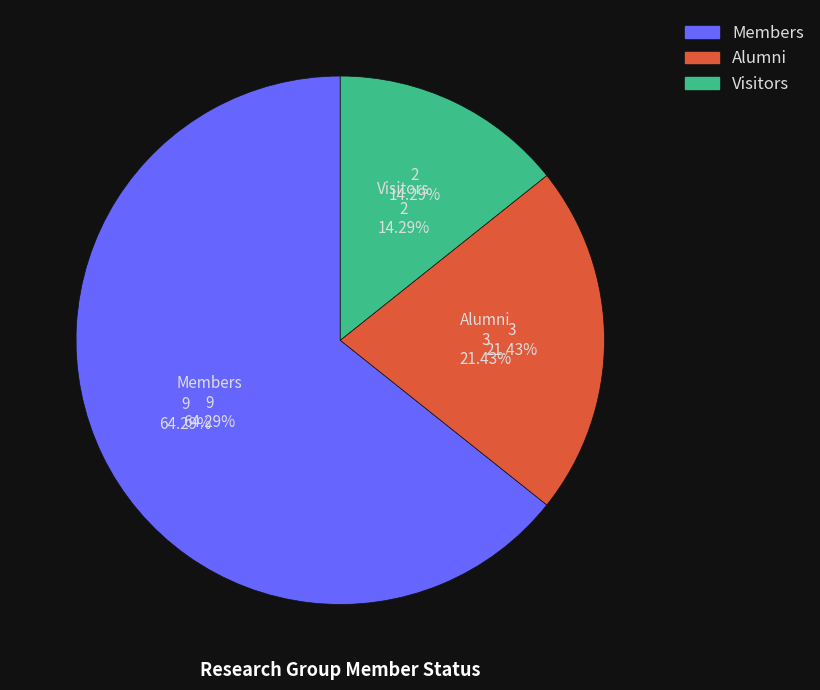

What is the largest slice in the pie chart?

Members